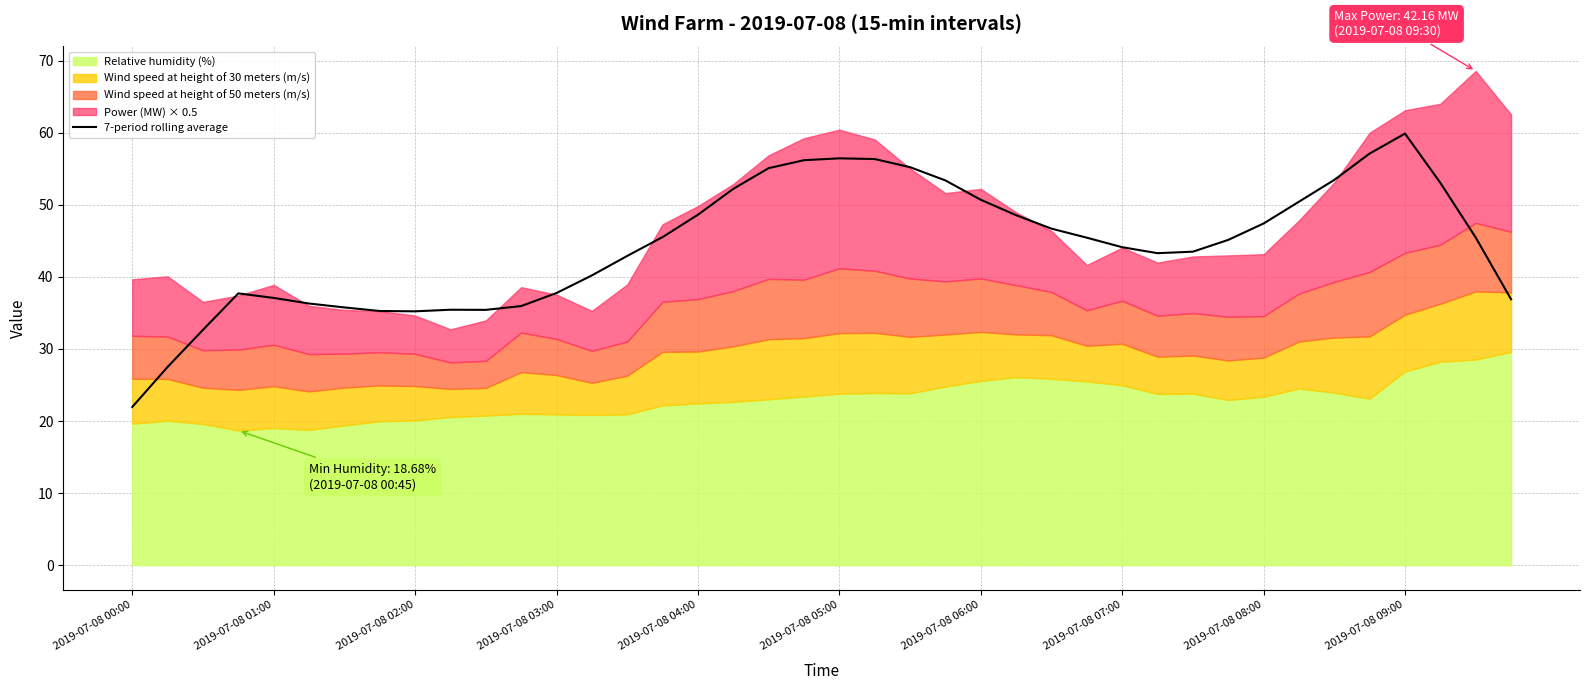

What is the difference between the maximum and minimum values?

37.9